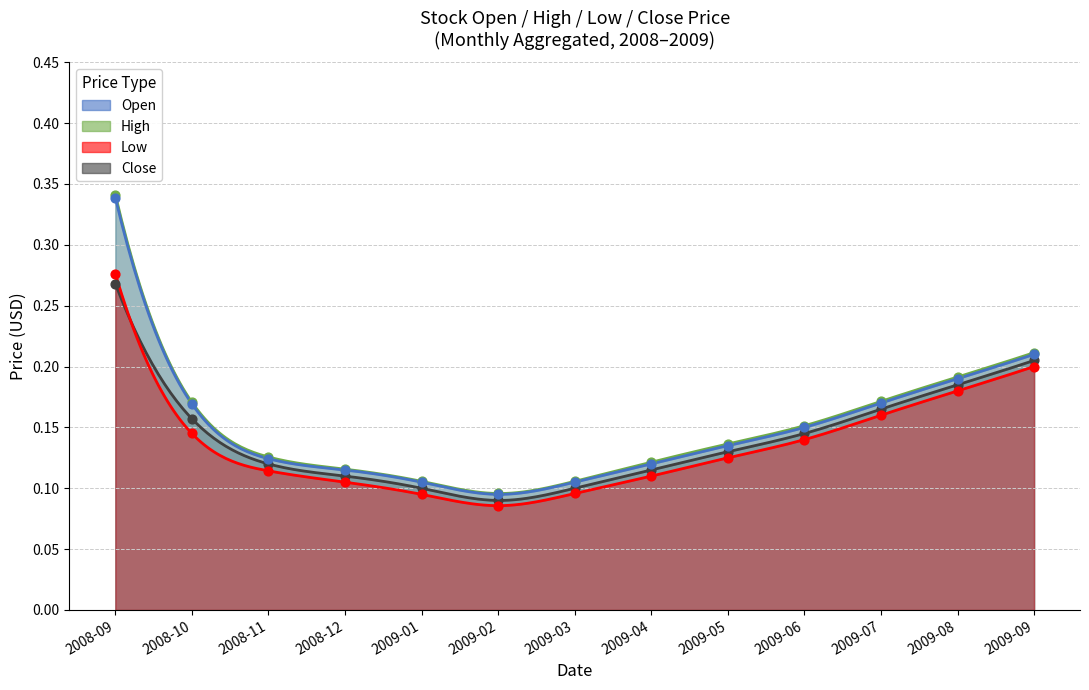

Which series contains the highest Y value?

High